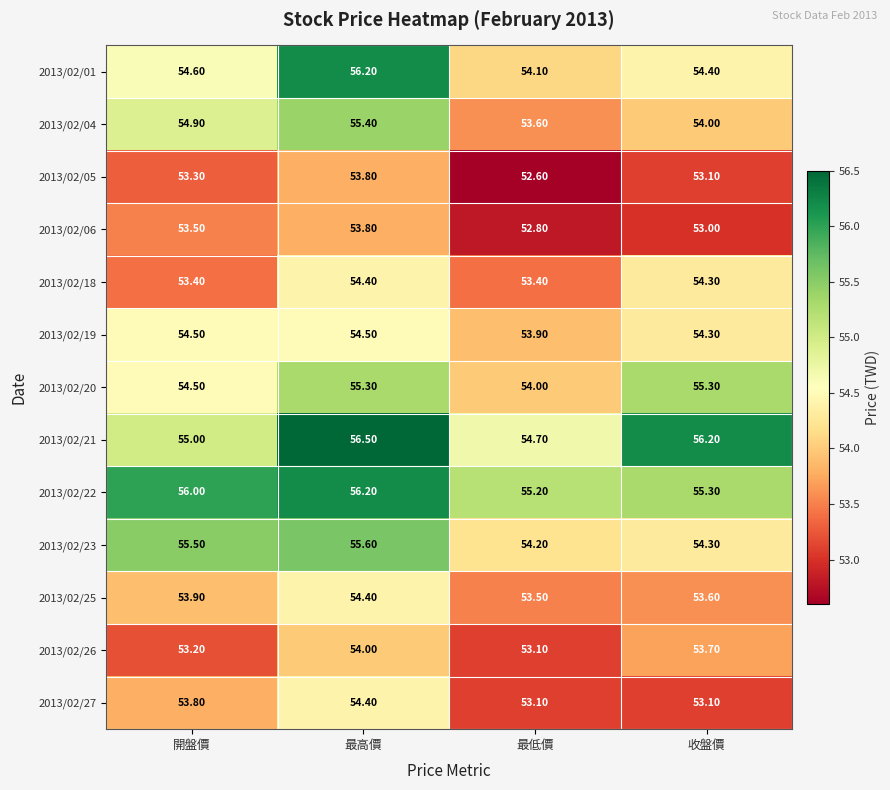

At how many categories does at least one series exceed 55?

4